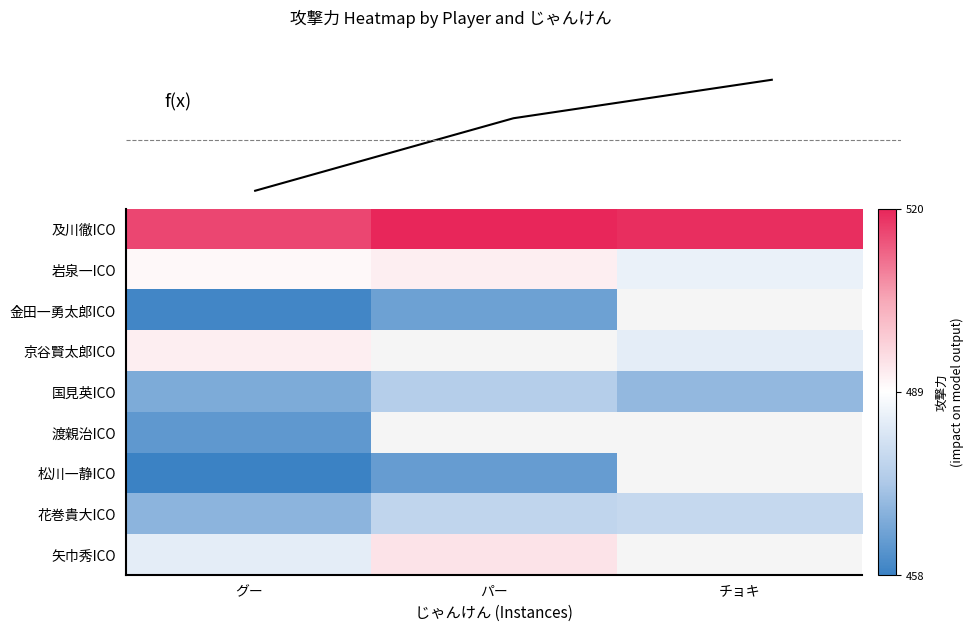

Is it true that 京谷賢太郎ICO equals 492.0 at グー?

True